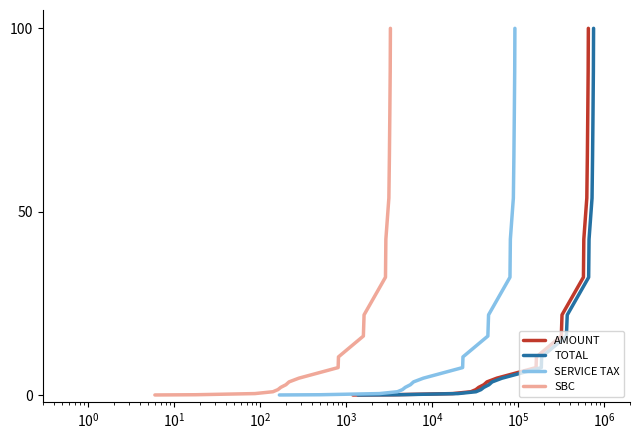

What is the value of the SERVICE TAX point at the 18th from the left?

76.7